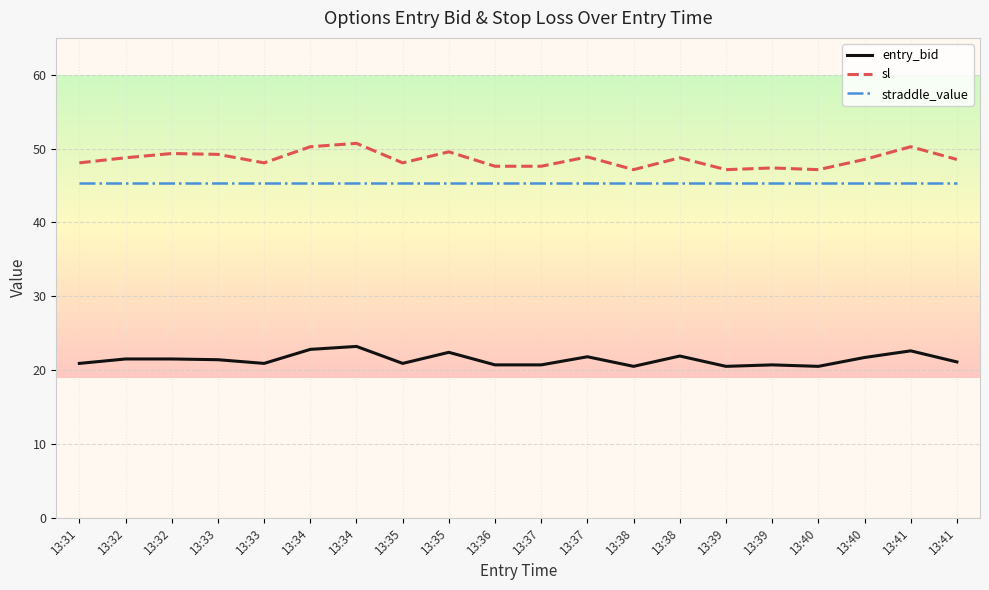

Which series has the largest total across all categories?

sl